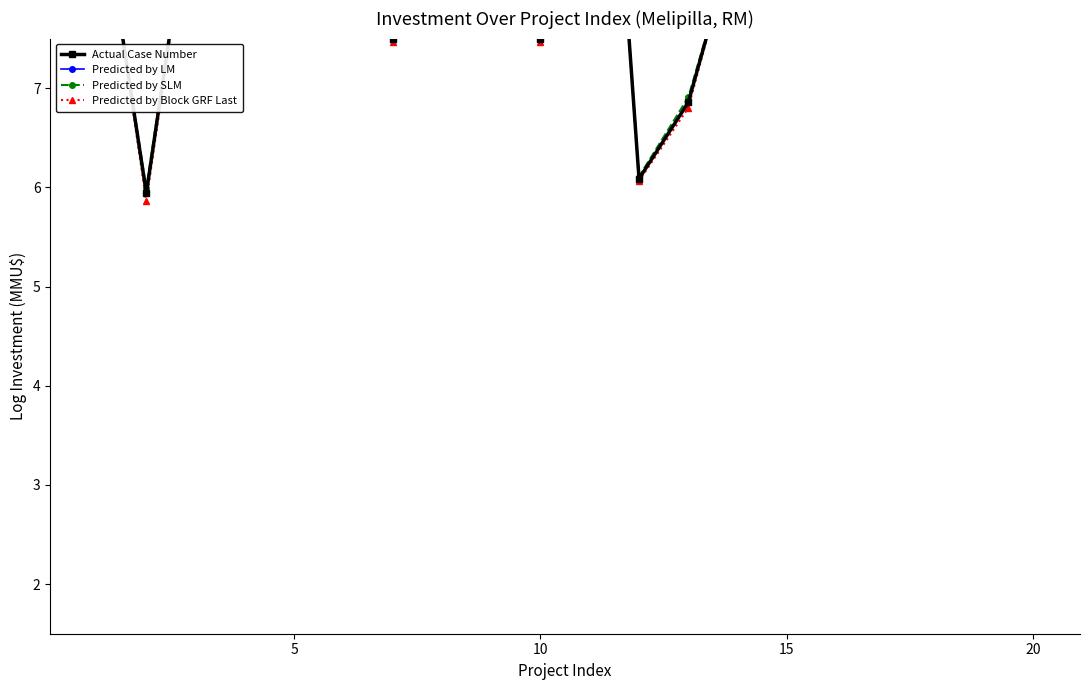

In Predicted by LM, how many points are higher than both neighbors (excluding endpoints)?

6